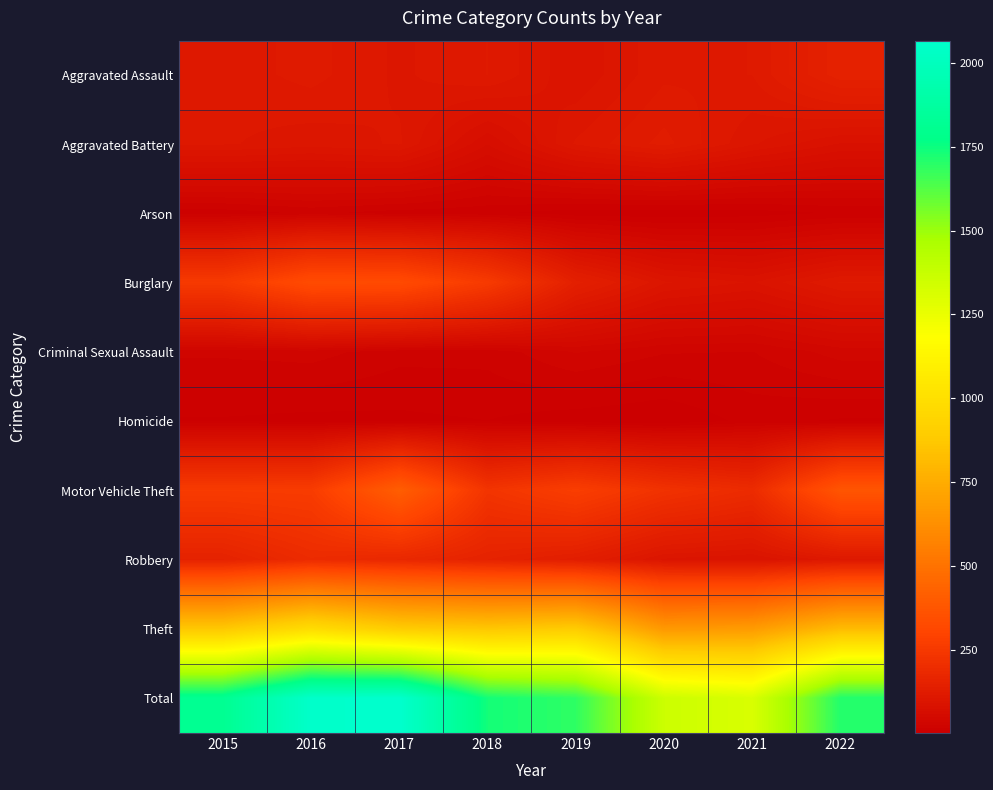

How many data points does each series have?

8